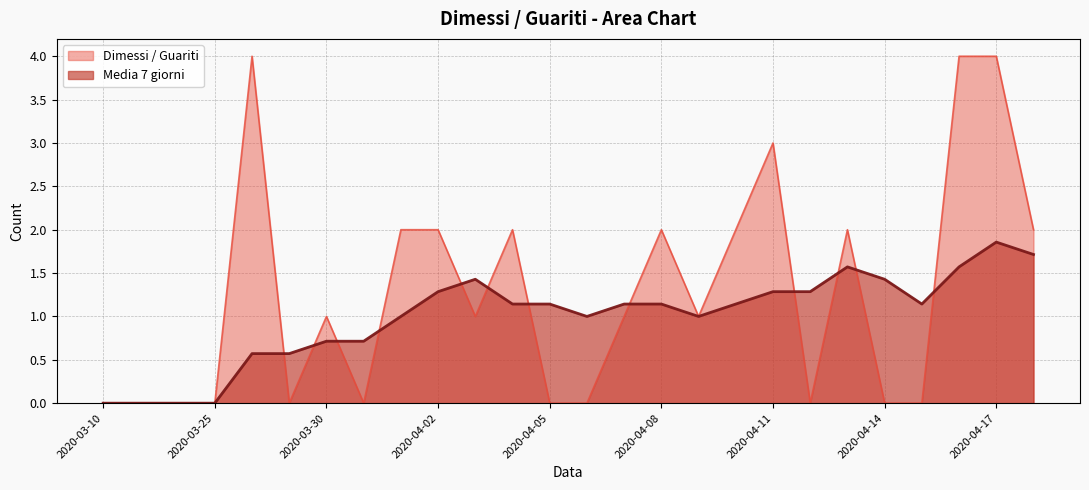

After their last crossing, which series has the higher values: Media 7 giorni or Dimessi / Guariti?

Dimessi / Guariti